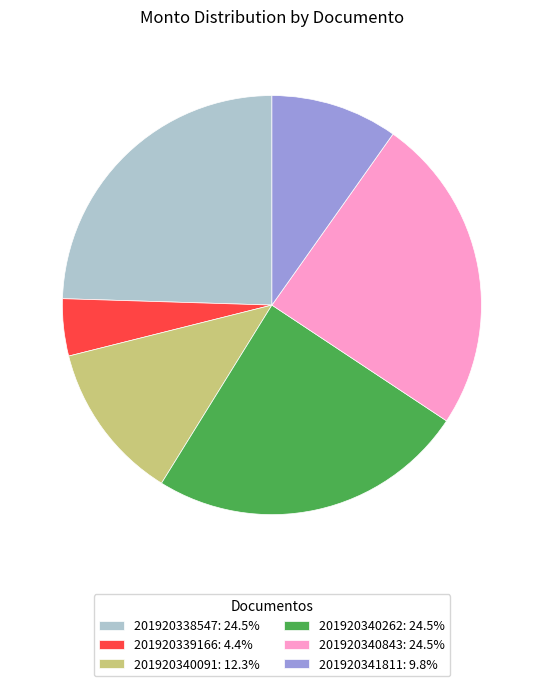

Is it true that 201920338547 is 25% of the pie?

True